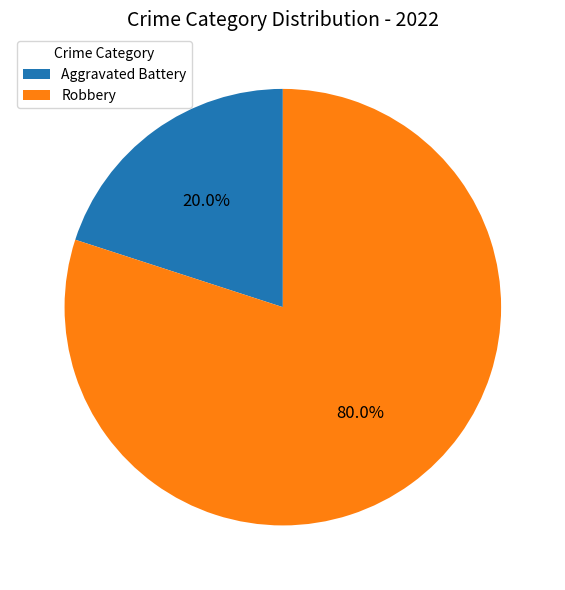

How much of the chart is everything except Robbery?

20.0%